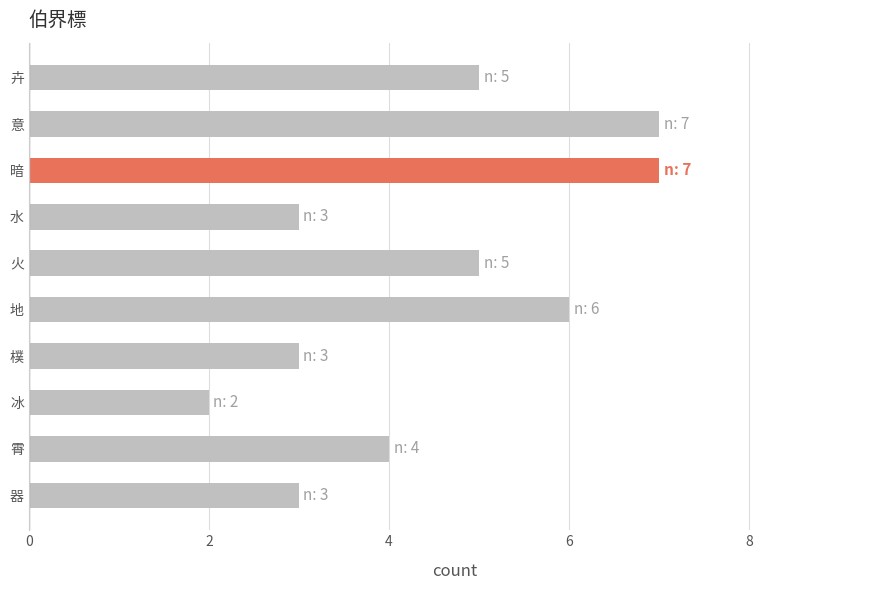

The chart shows a value of 2 at 地. True or false?

False